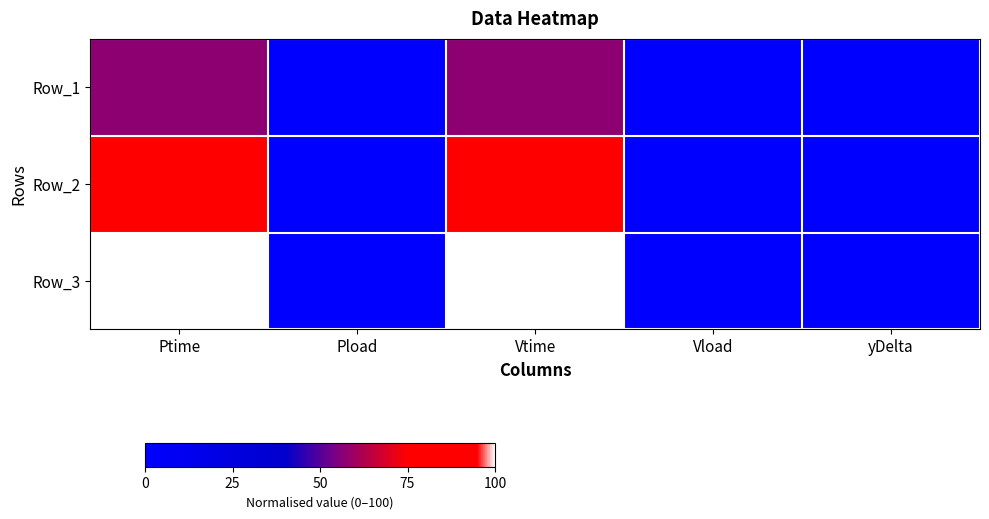

Which series has the largest total across all categories?

Row_3